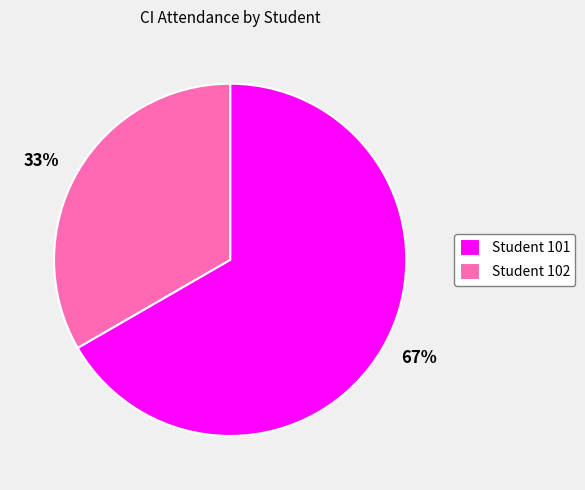

To the nearest percent, what is the average slice percentage?

50%